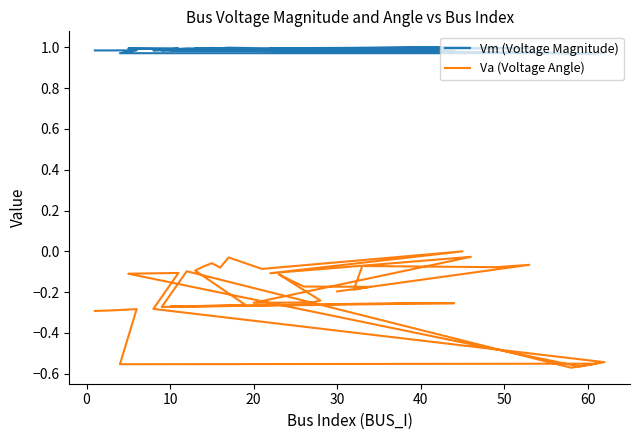

At how many categories does at least one series exceed 0?

40